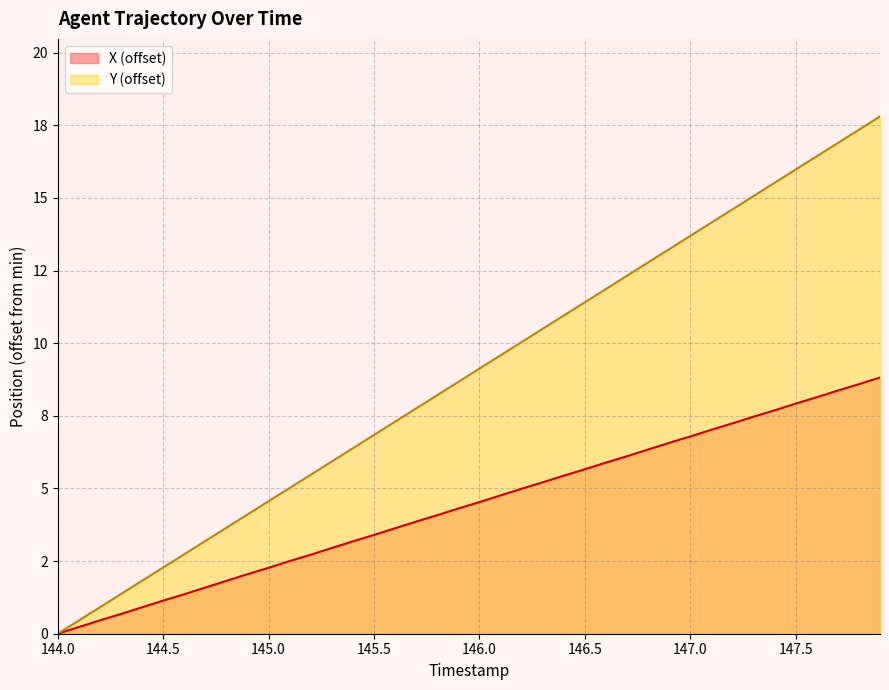

What is the label of the 9th point from the left?

144.8